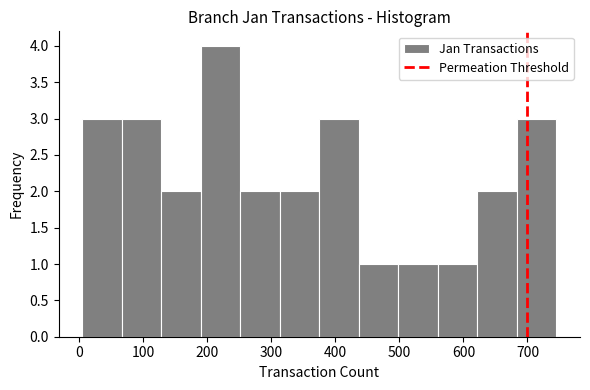

Reading left to right, list every bar in this chart as the range it spans on the x-axis followed by its height. Neither the bar edges nor the heights are printed on the chart, so give them approximately, as read against the axes.

10 to 70: 3
70 to 130: 3
130 to 190: 2
190 to 250: 4
250 to 310: 2
310 to 380: 2
380 to 440: 3
440 to 500: 1
500 to 560: 1
560 to 620: 1
620 to 680: 2
680 to 750: 3